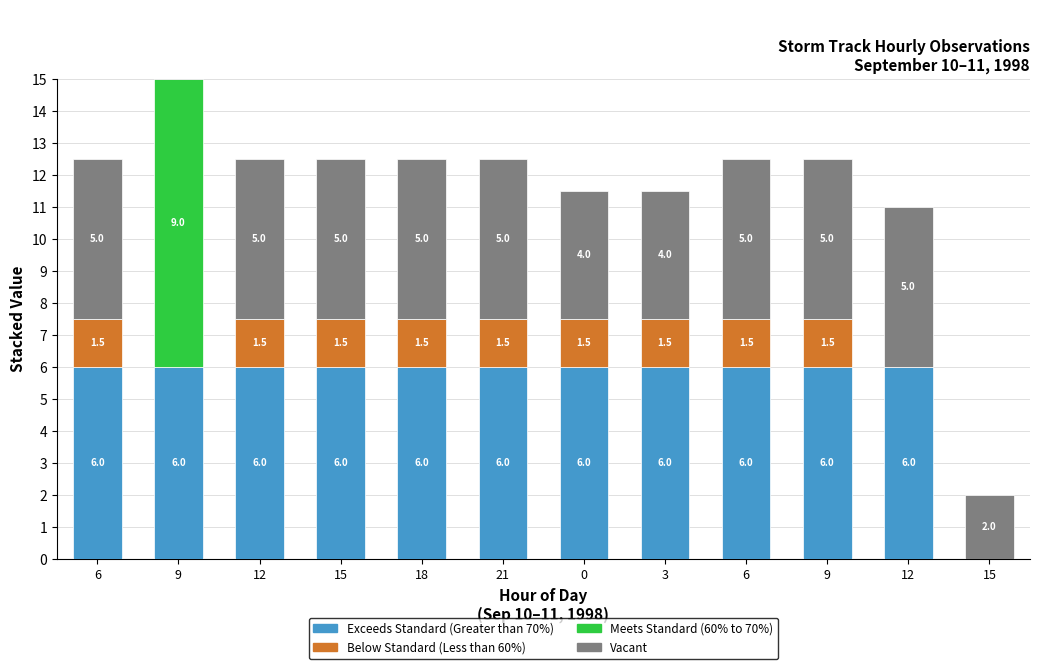

At which category does the chart reach its peak across all series?

9